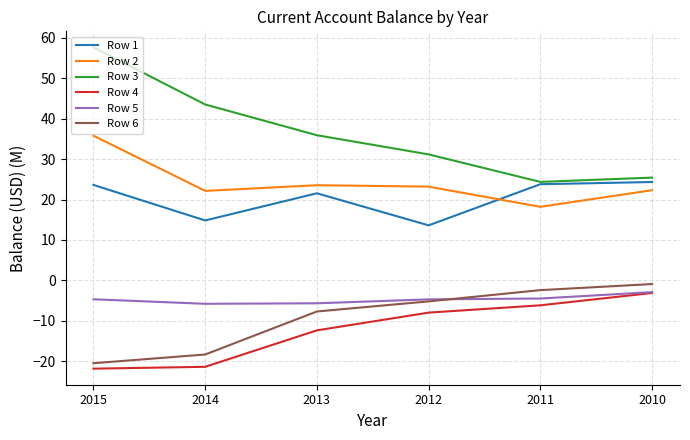

True or false: Row 2 has a value of 23.5 at 2013.

True